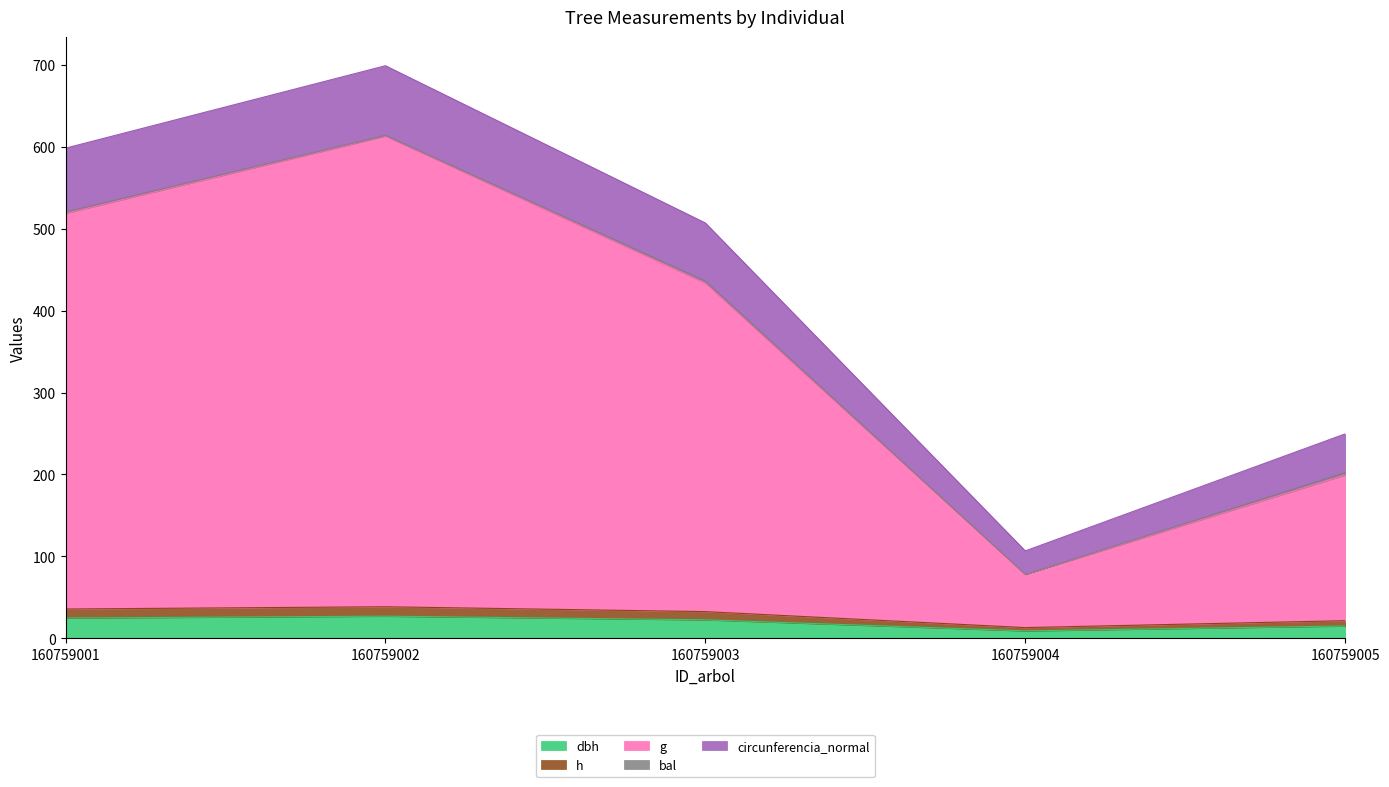

Reading left to right, what are all the values shown in this chart?

dbh: 160759001=24.8	160759002=27.1	160759003=22.6	160759004=9.1	160759005=15.1
h: 160759001=35.8	160759002=38.5	160759003=32.6	160759004=13.1	160759005=21.6
g: 160759001=518.9	160759002=613.2	160759003=433.8	160759004=78.1	160759005=199.4
circunferencia_normal: 160759001=598.4	160759002=699.0	160759003=507.1	160759004=106.7	160759005=249.6